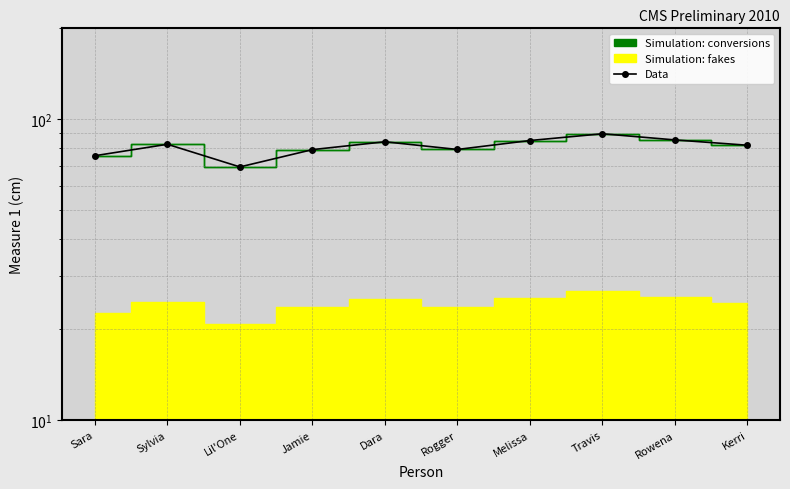

Rank the categories by value from highest to lowest.

Travis, Rowena, Melissa, Dara, Sylvia, Kerri, Rogger, Jamie, Sara, Lil'One